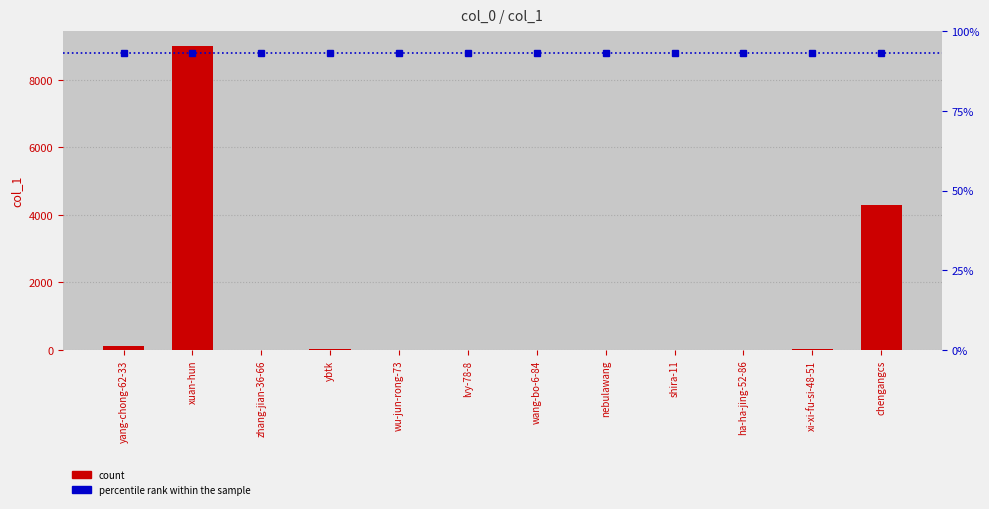

What is the average value?

1121